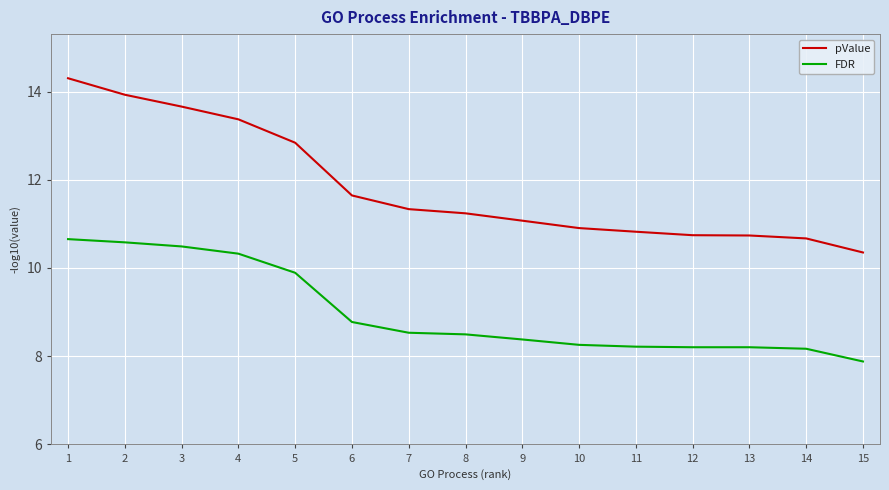

True or false: FDR and pValue cross at least once.

False